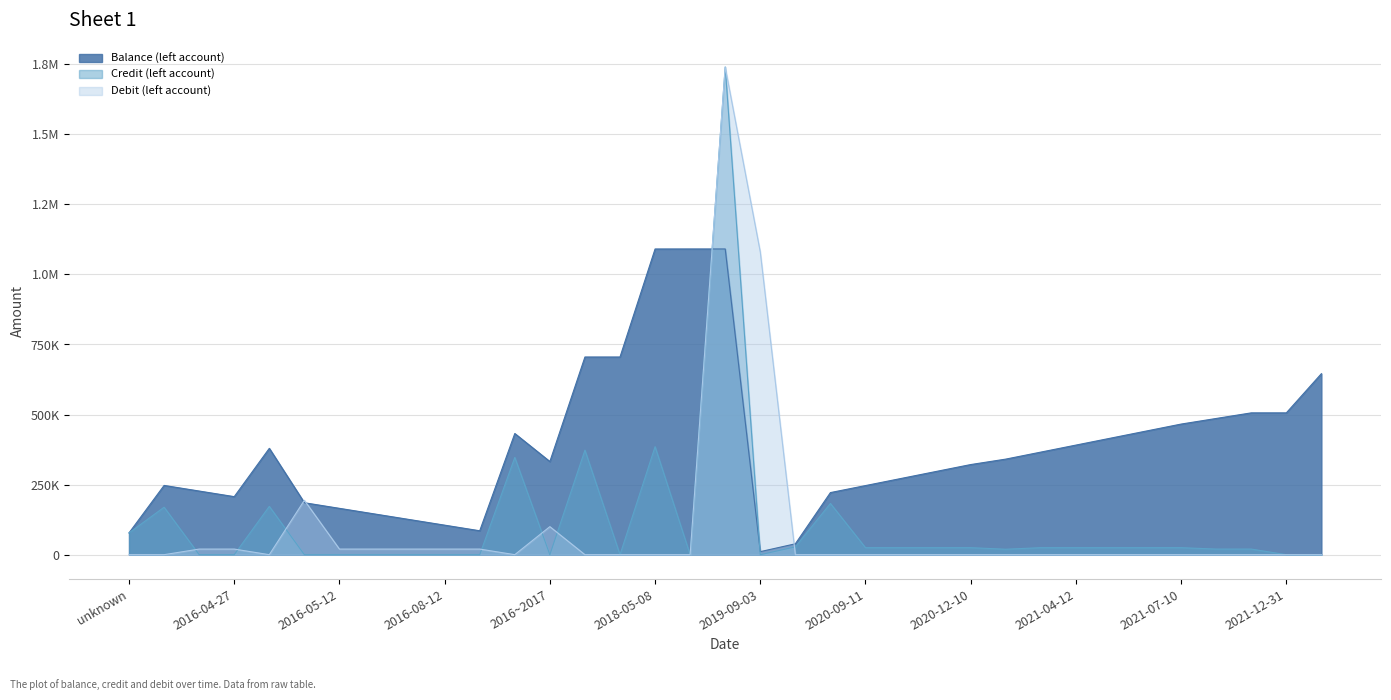

What is the difference between the maximum and minimum values in the Credit (left account) series?

1740000.0